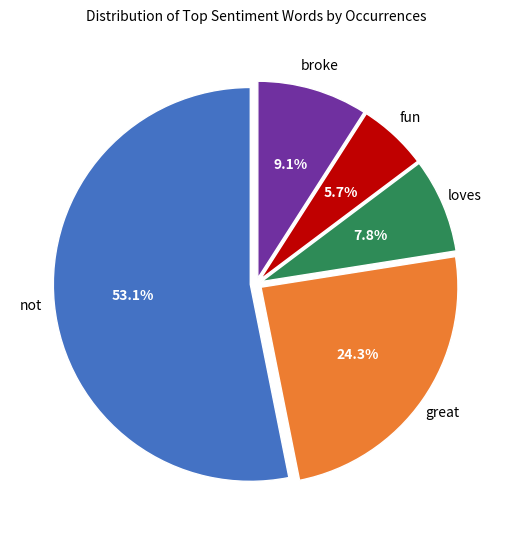

Is there a majority slice in this chart?

Yes